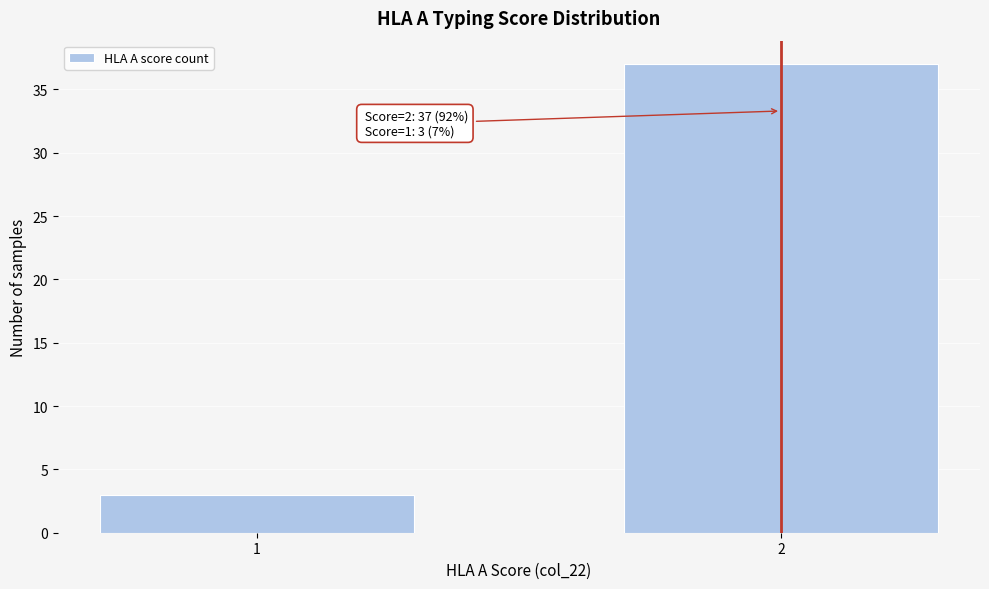

Reading left to right, what are all the values shown in this chart?

3	37